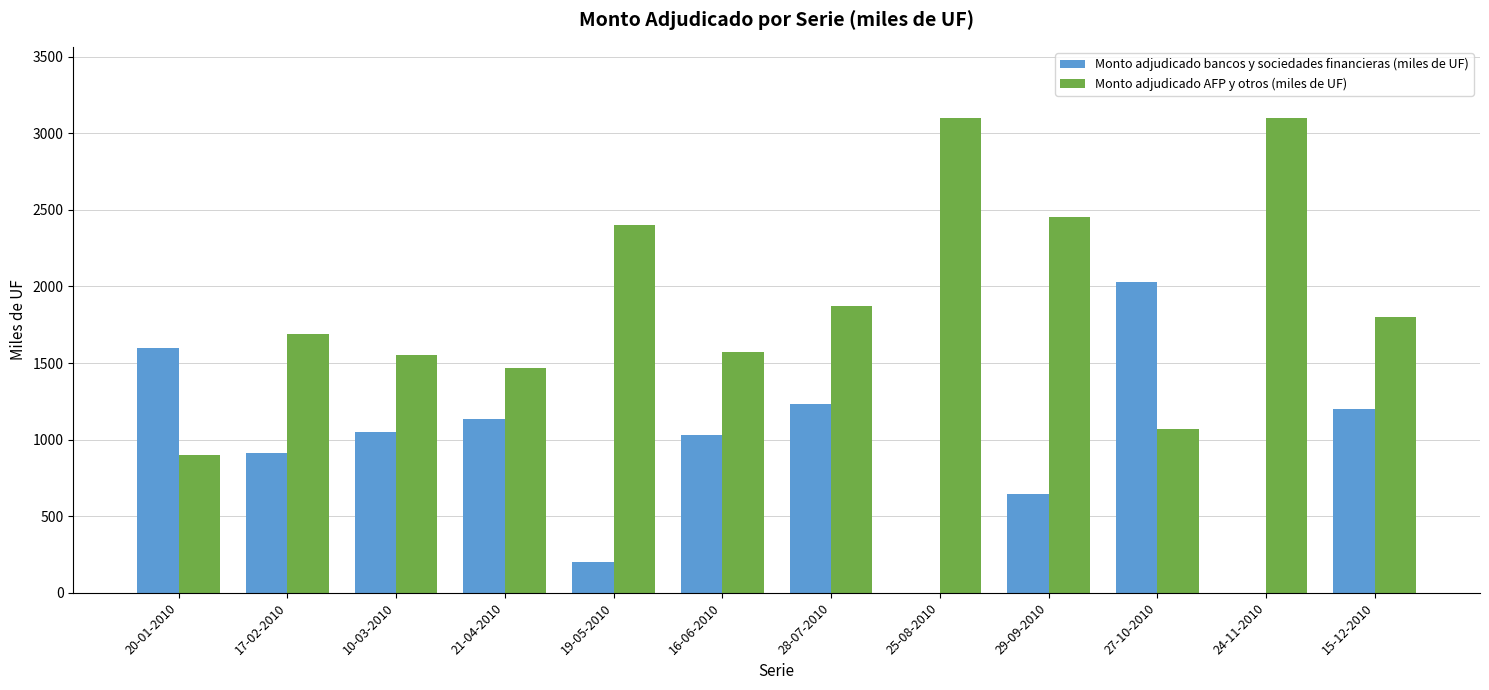

Are the bars grouped side by side (vs. stacked)?

Yes